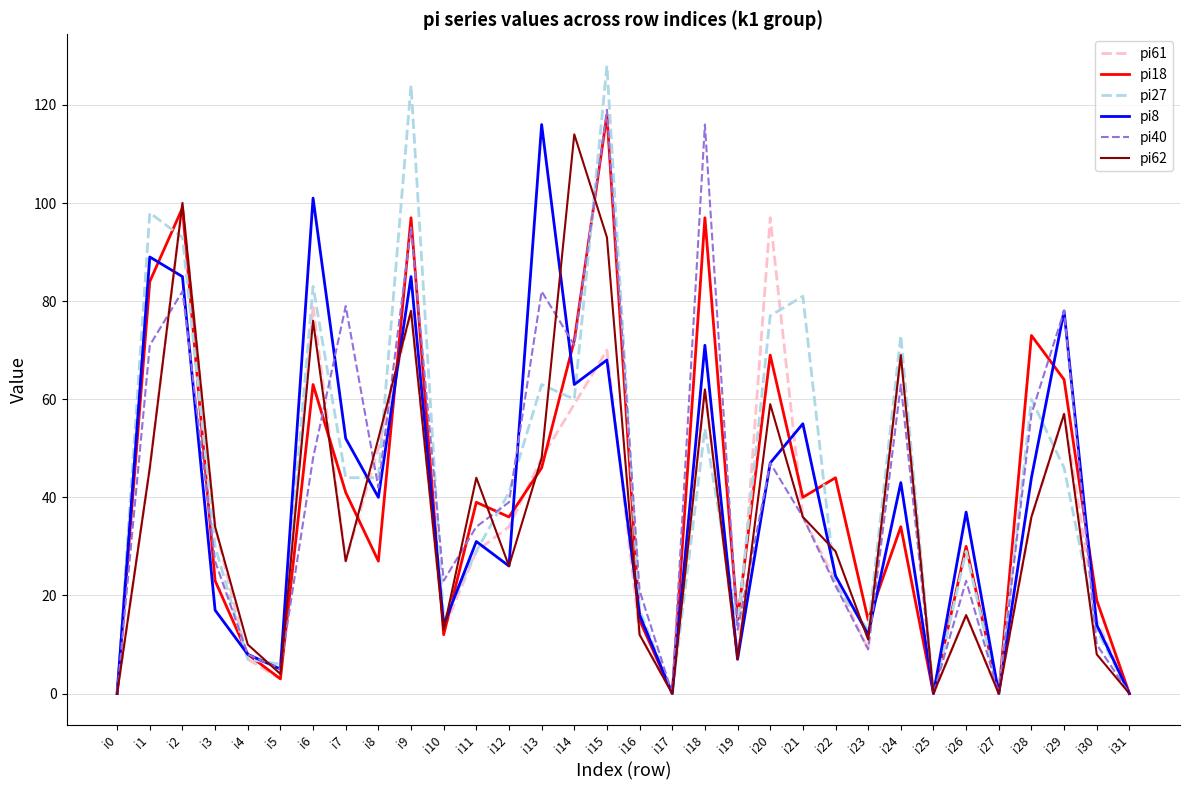

Is it true that pi62 equals 15 at i22?

False